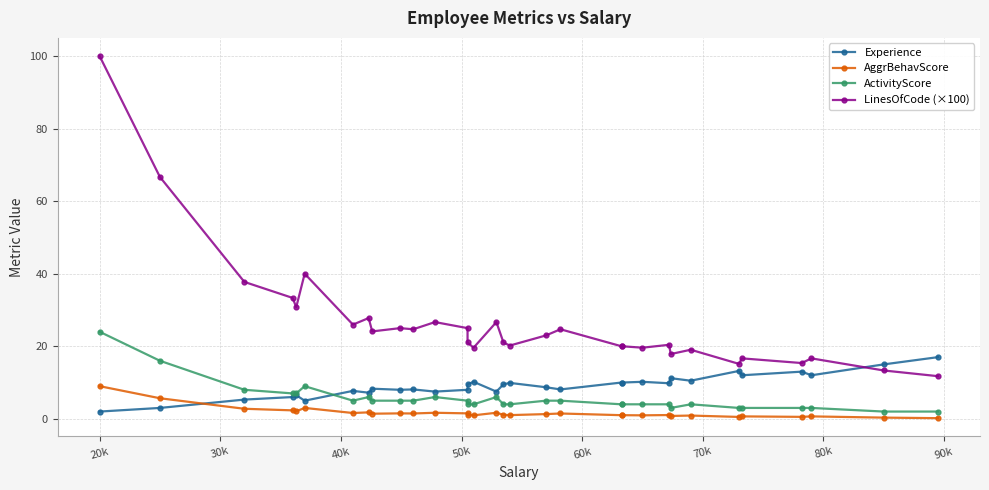

Which series has the largest range (max minus min)?

LinesOfCode (×100)